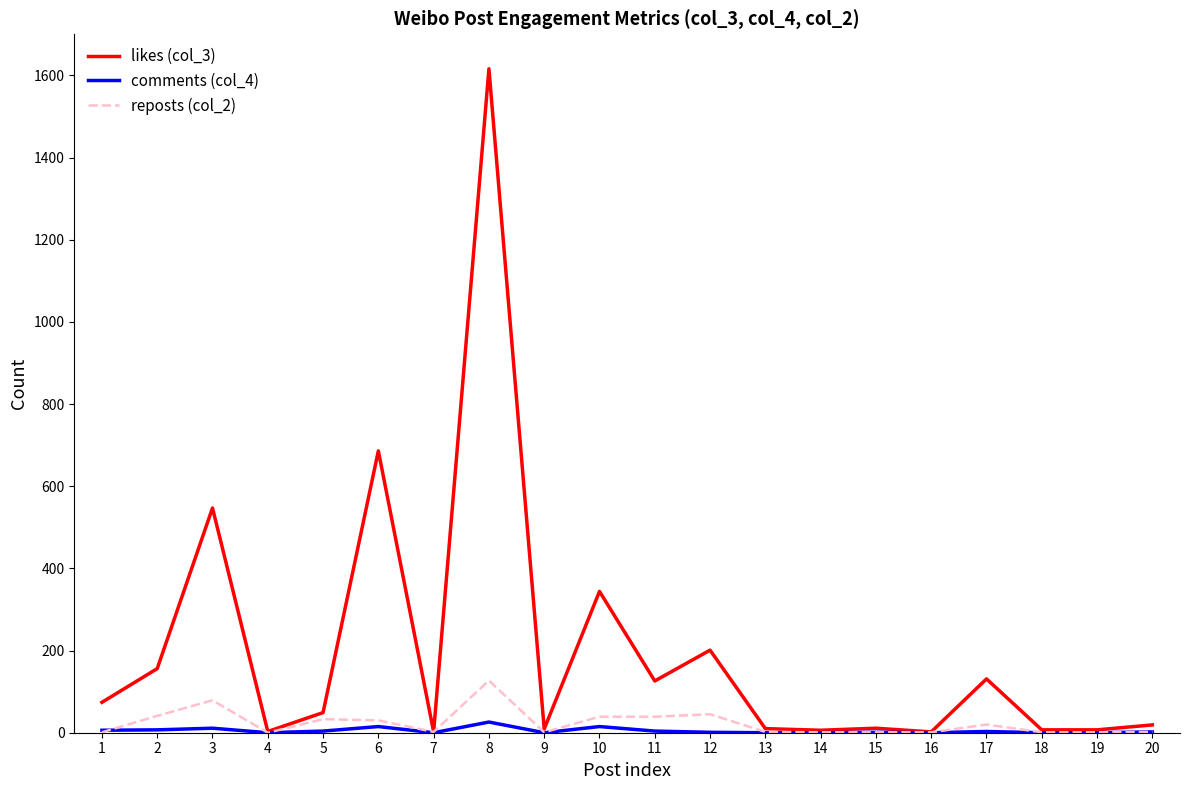

What is the maximum value shown in the chart?

1616